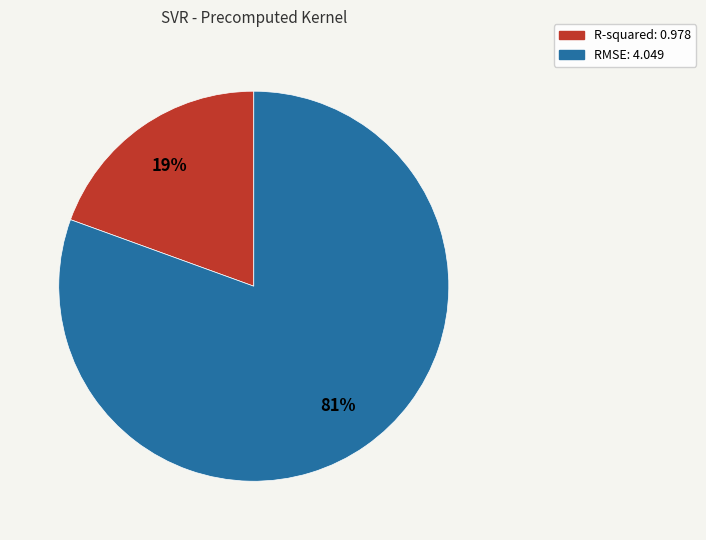

To the nearest percent, what percentage of the pie is RMSE?

81%